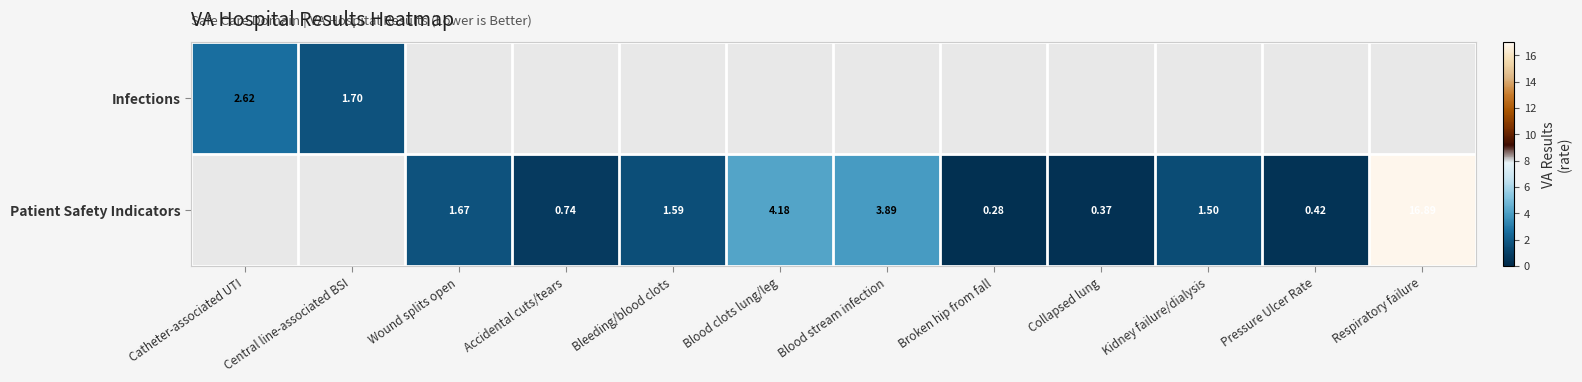

How many values in Infections are above zero?

2